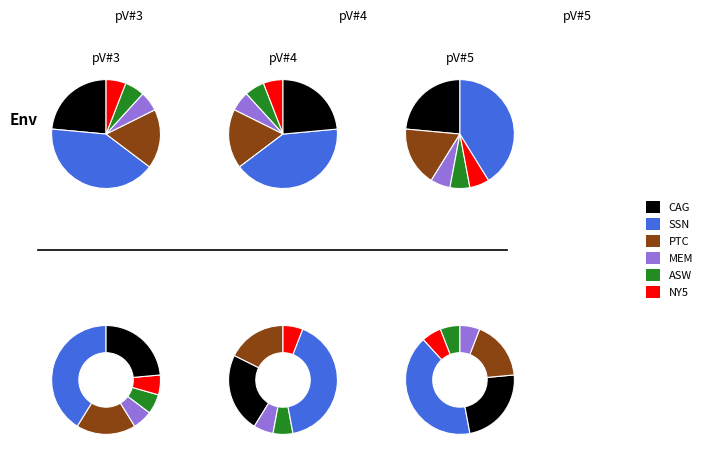

How many slices are in this pie chart?

6